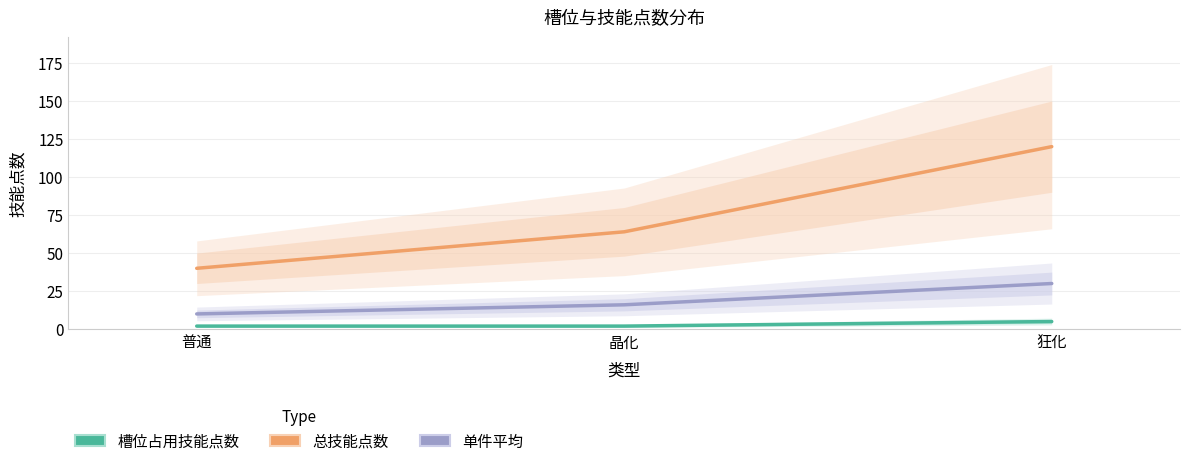

What is the value of the 单件平均 point at the 3rd from the left?

30